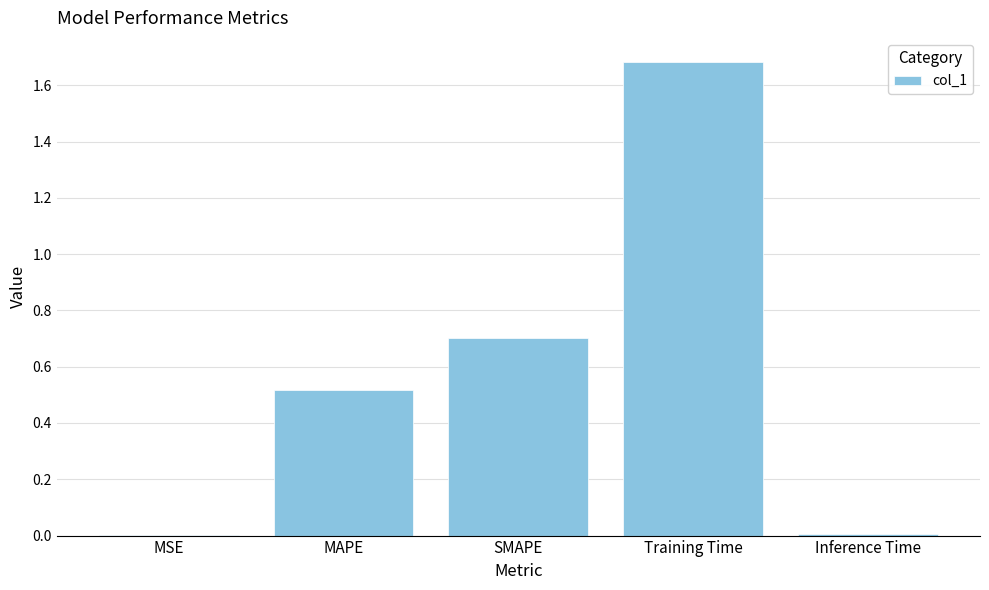

What value does the data have at SMAPE?

0.7